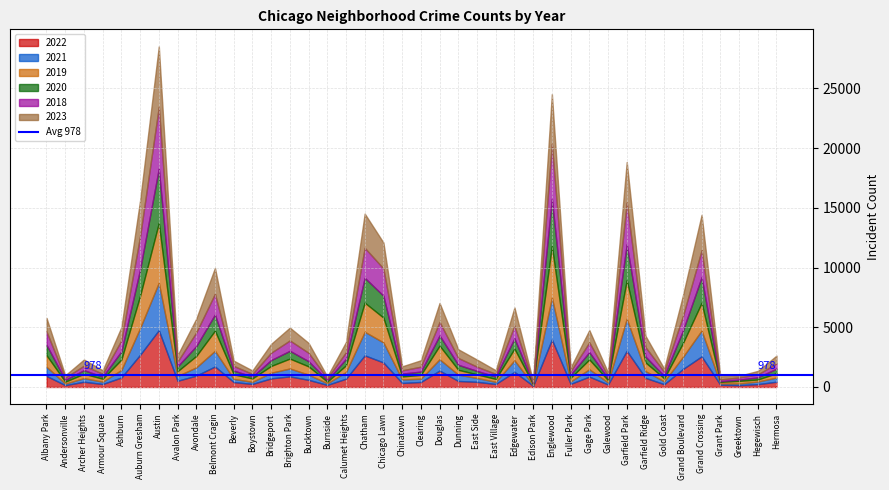

What is the label of the 2nd point from the left?

Andersonville